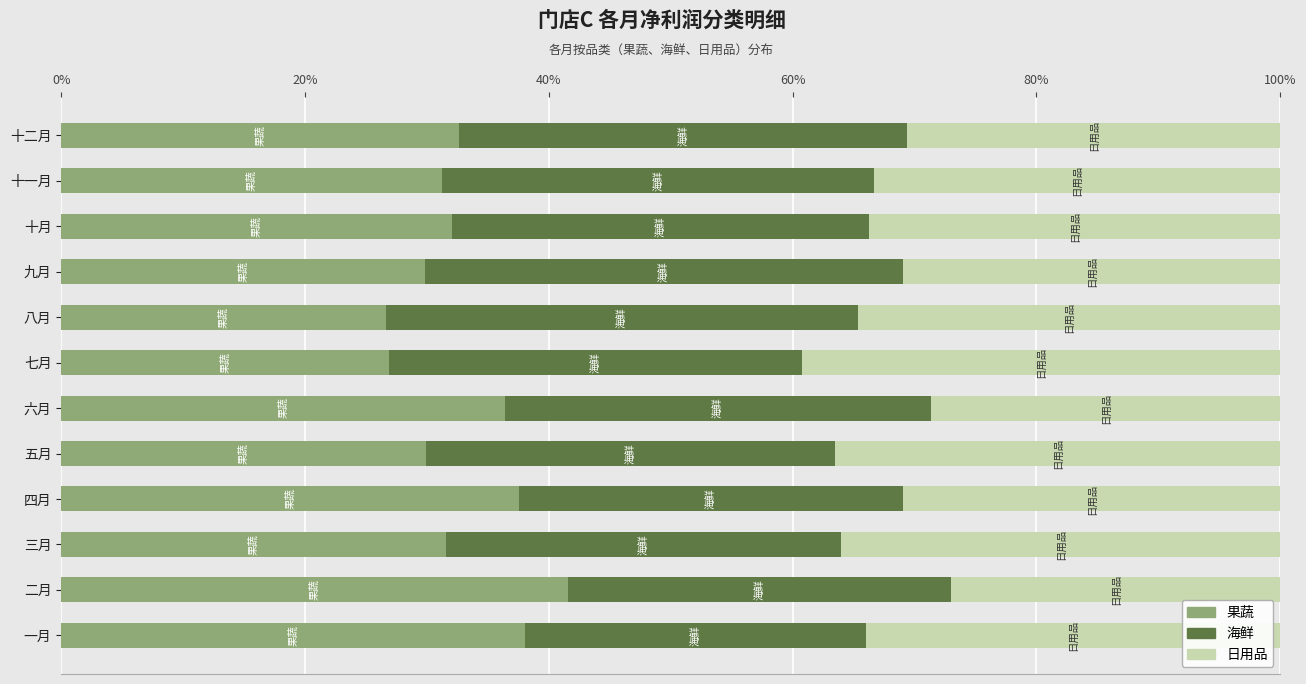

What is the approximate value of 果蔬 at 九月?

29.8